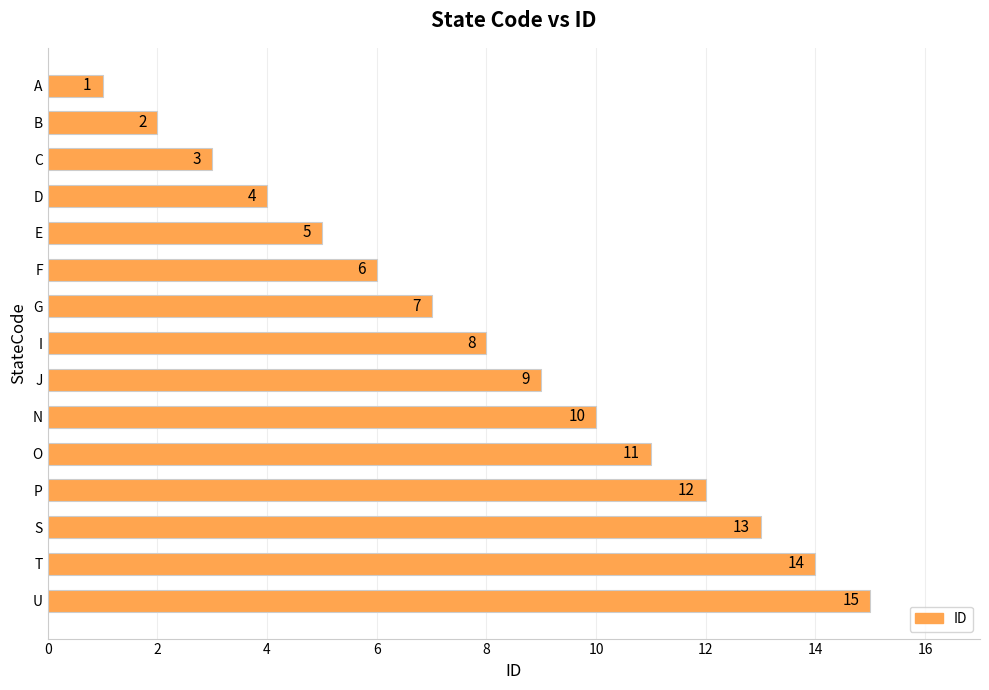

What is the smallest value displayed?

1